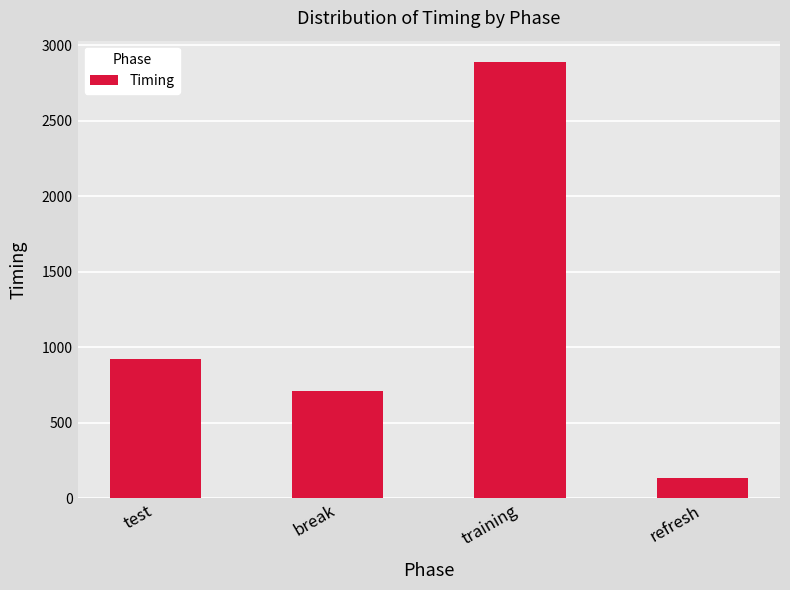

Reading left to right, transcribe all the data shown in this chart.

test=924.2	break=711.7	training=2886.7	refresh=134.3